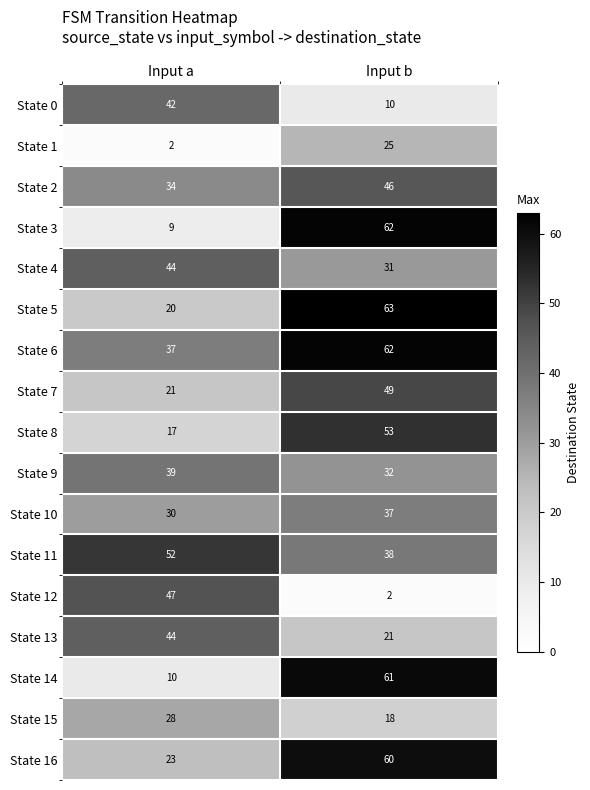

At which category is the sum across all series the highest?

Input b